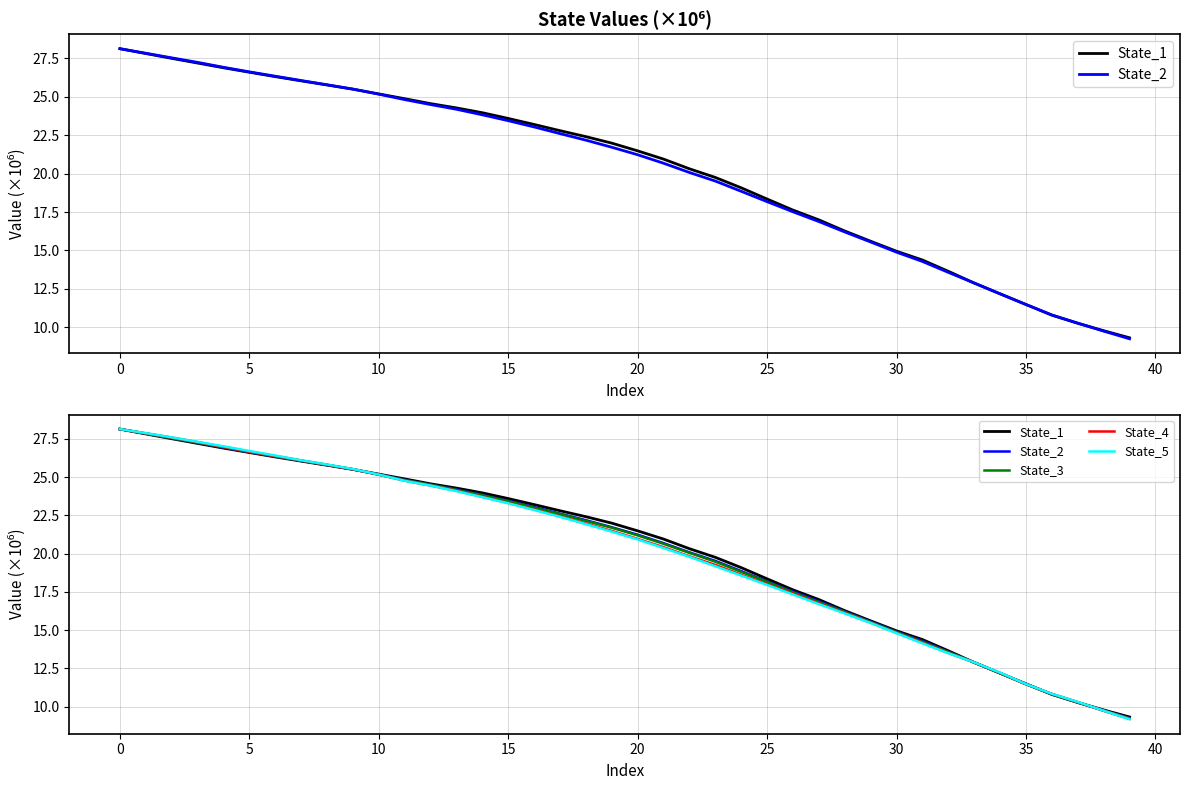

What is the sum of the State_4 values at 31 and 19?

35.6